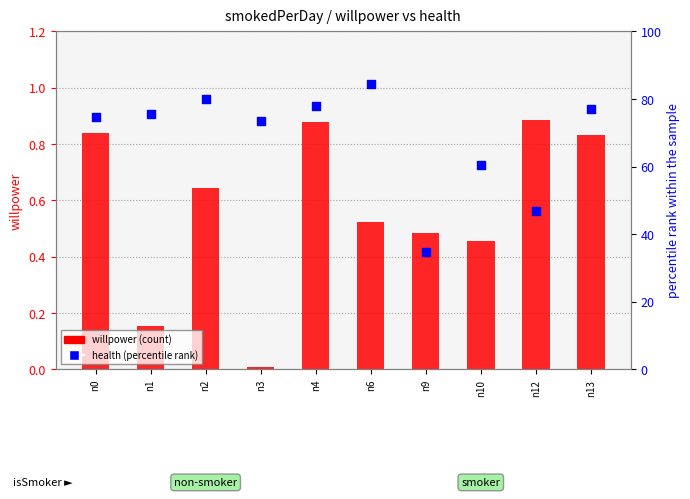

At which category is the sum across all series the highest?

n6